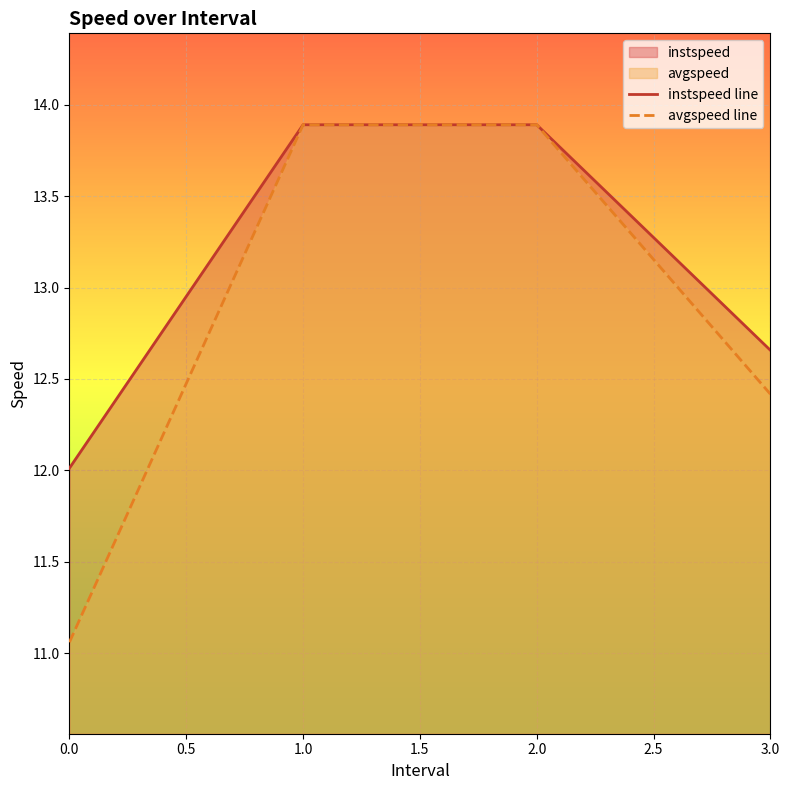

What is the maximum value shown in the chart?

13.9